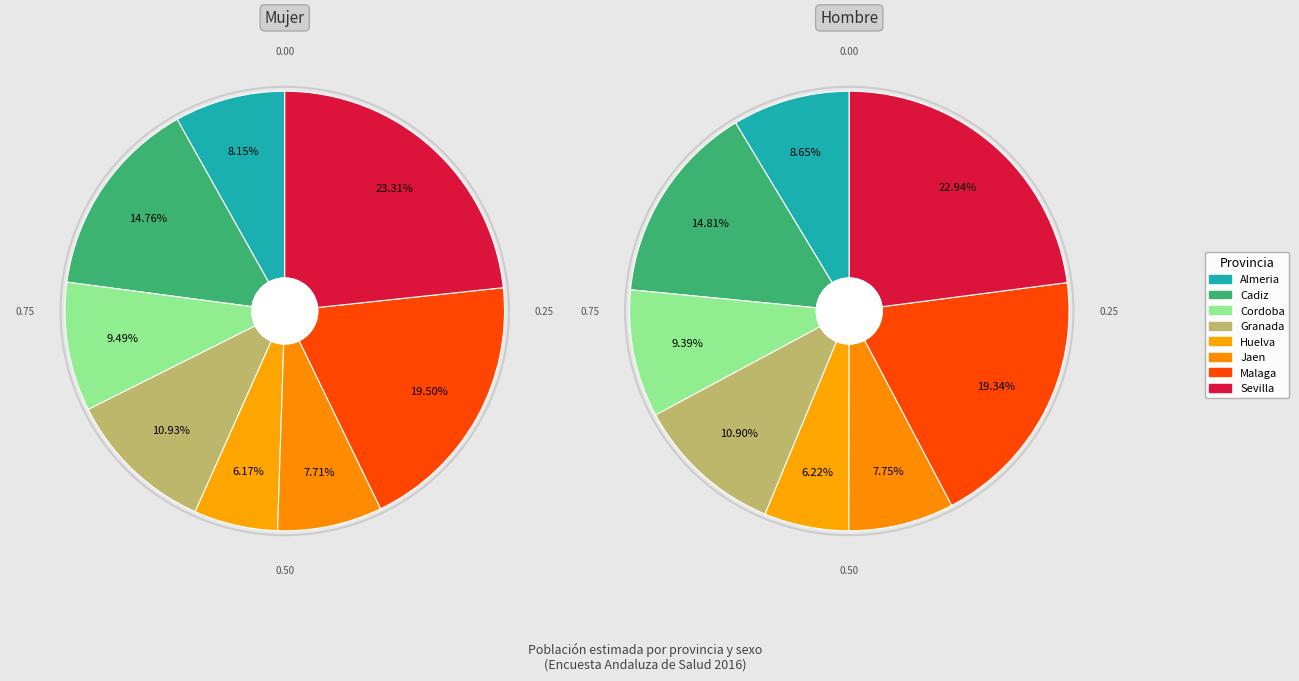

To the nearest percent, what is the combined percentage of Jaen and Sevilla?

31%